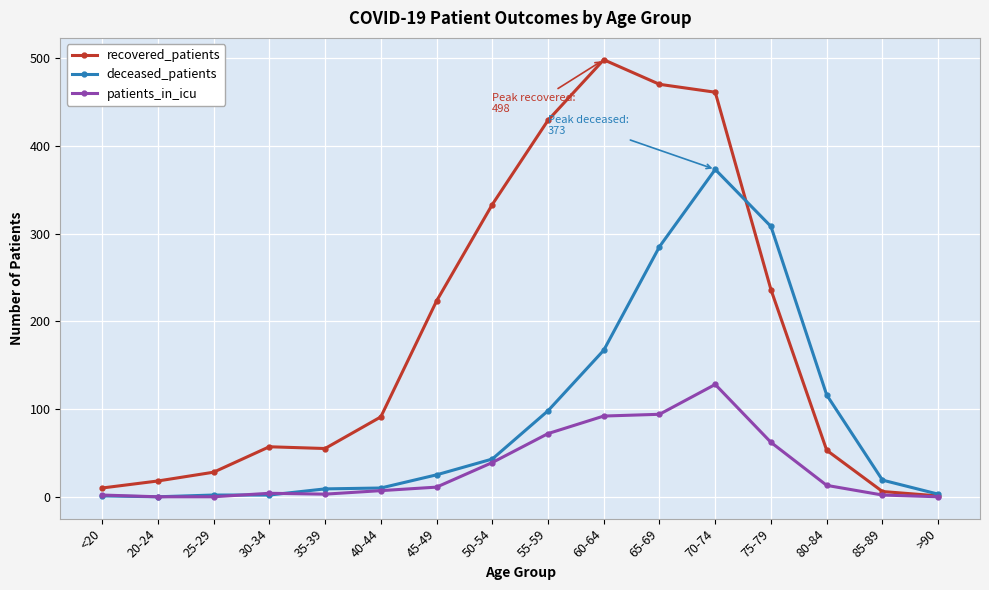

Which series has the largest total across all categories?

recovered_patients